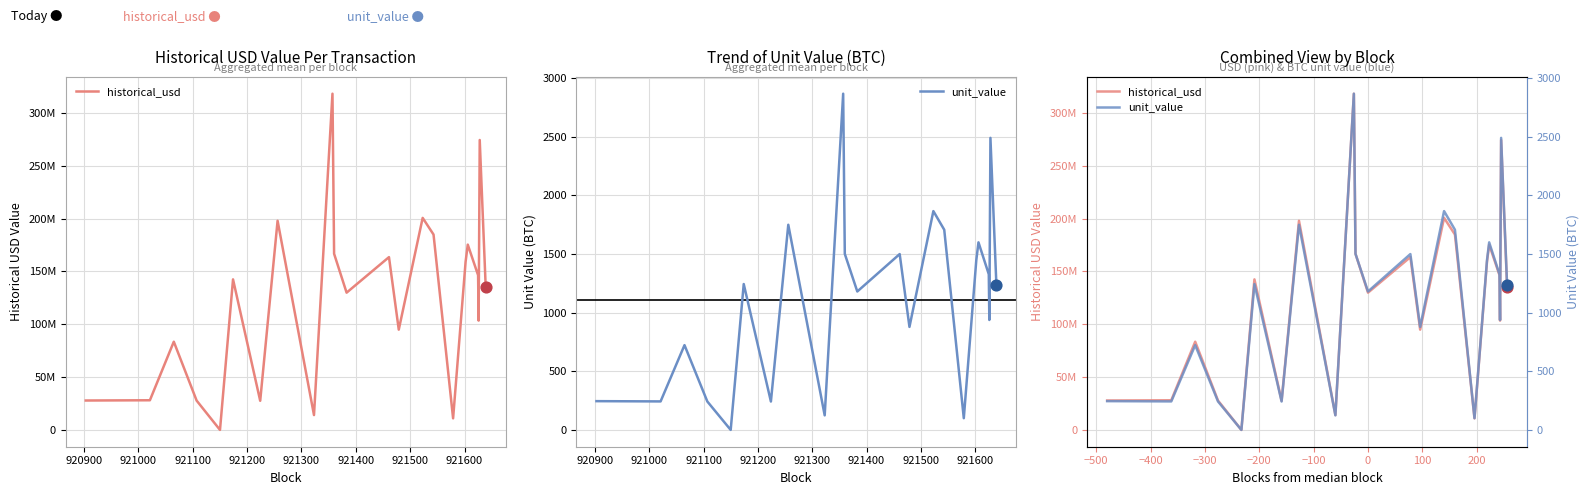

Which series has the largest Y range (max minus min)?

historical_usd